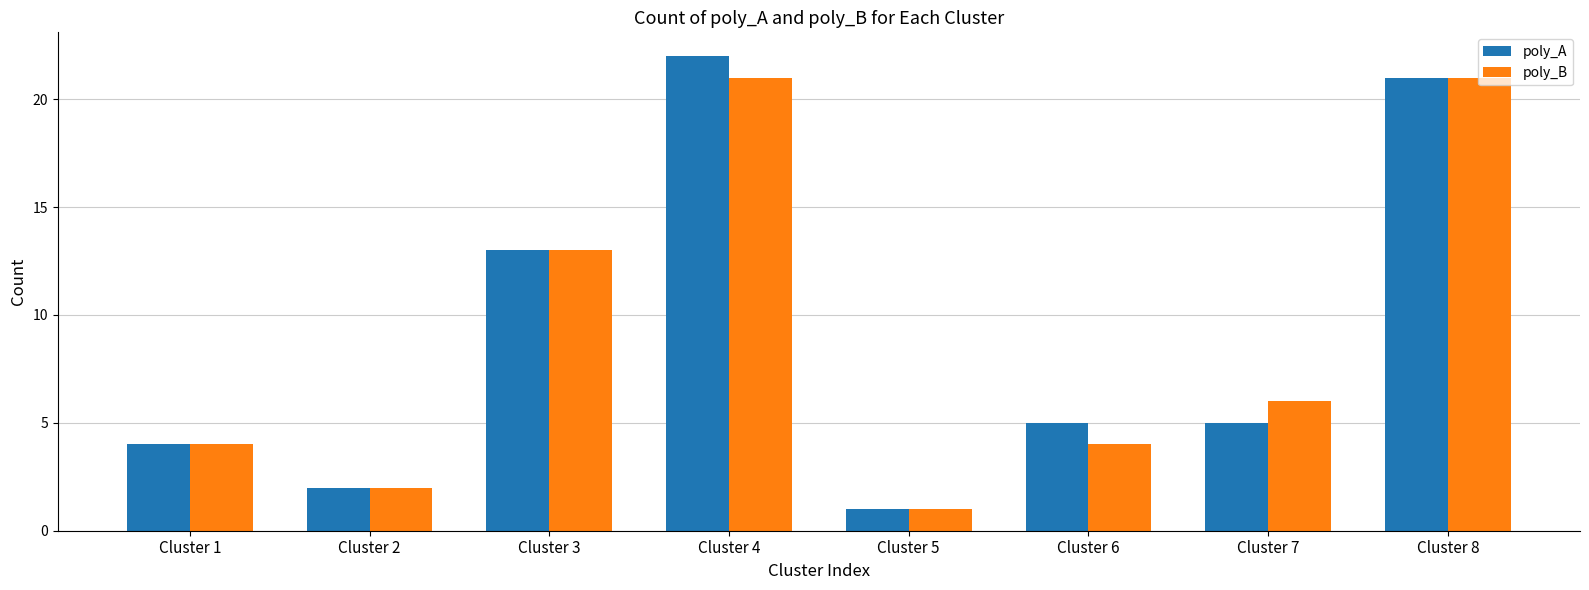

What is the total value across all series at Cluster 6?

9